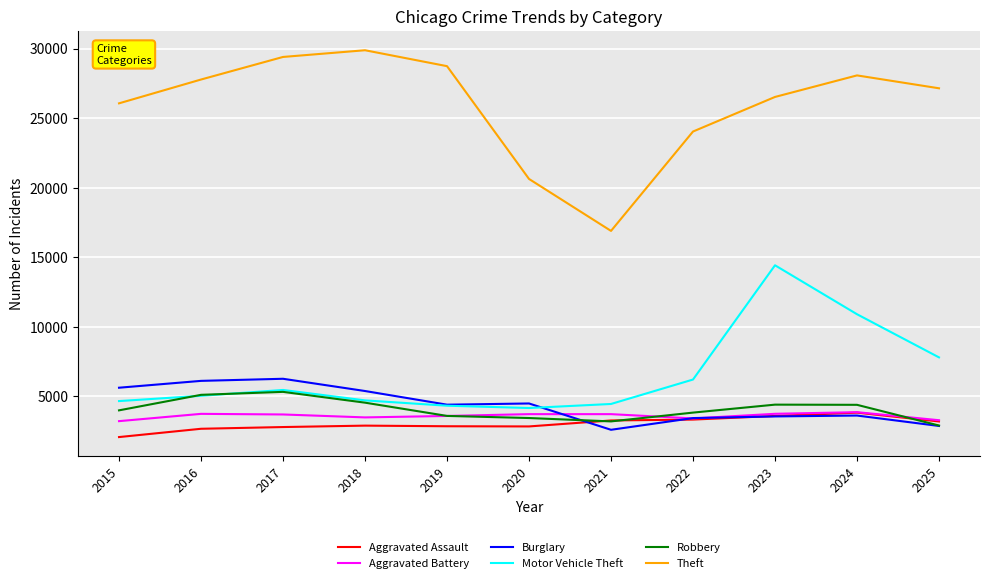

Is the value of Aggravated Battery at 2015 greater than the value of Theft at 2021?

No